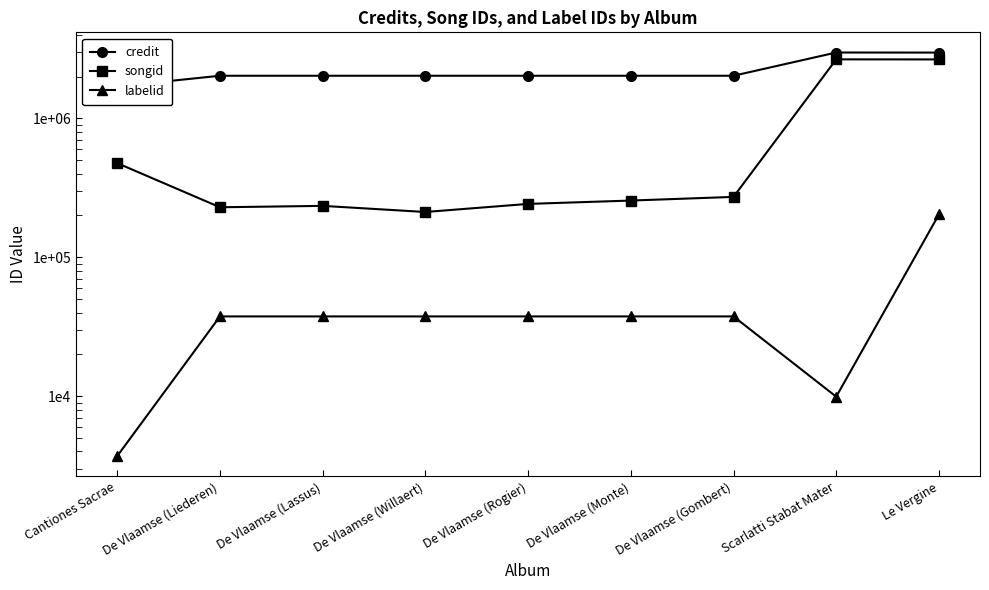

At De Vlaamse (Willaert), list the series in order from largest to smallest.

credit, songid, labelid